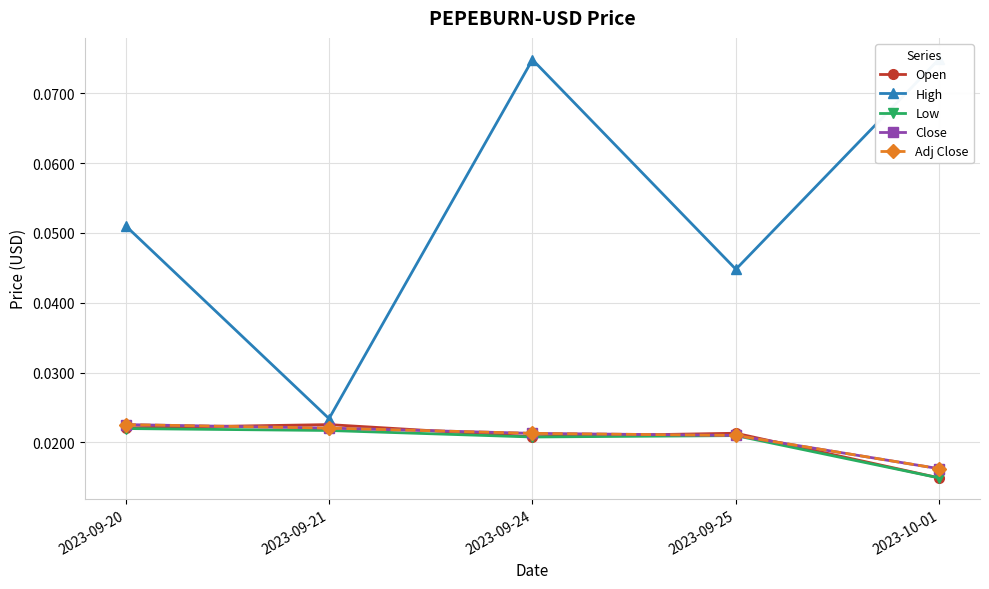

What is the label of the 4th point from the right?

2023-09-21